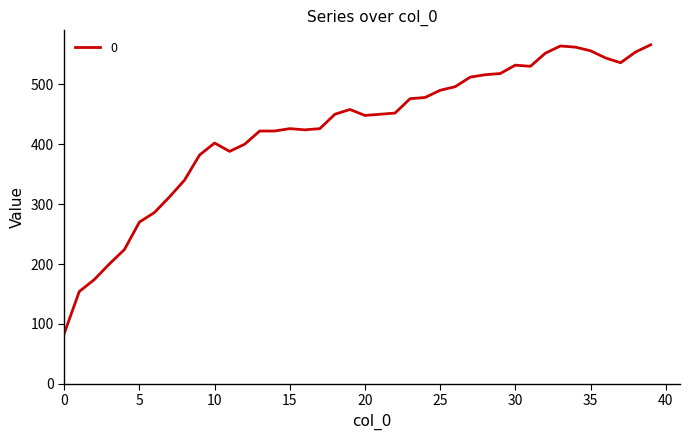

What is the greatest value displayed?

566